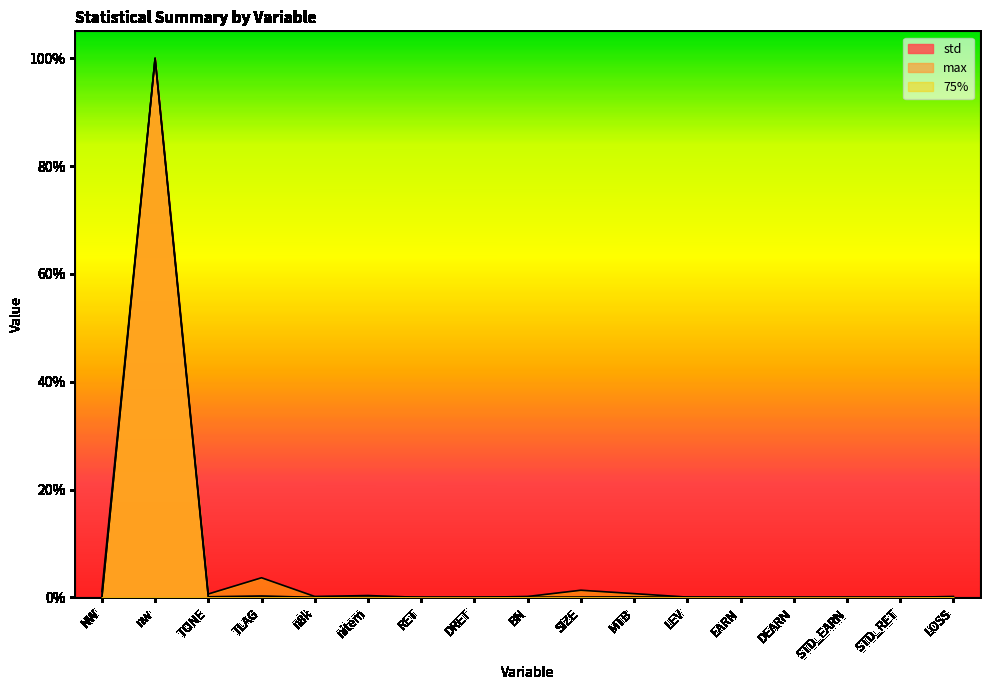

What are all the series names shown in the legend?

std, max, 75%